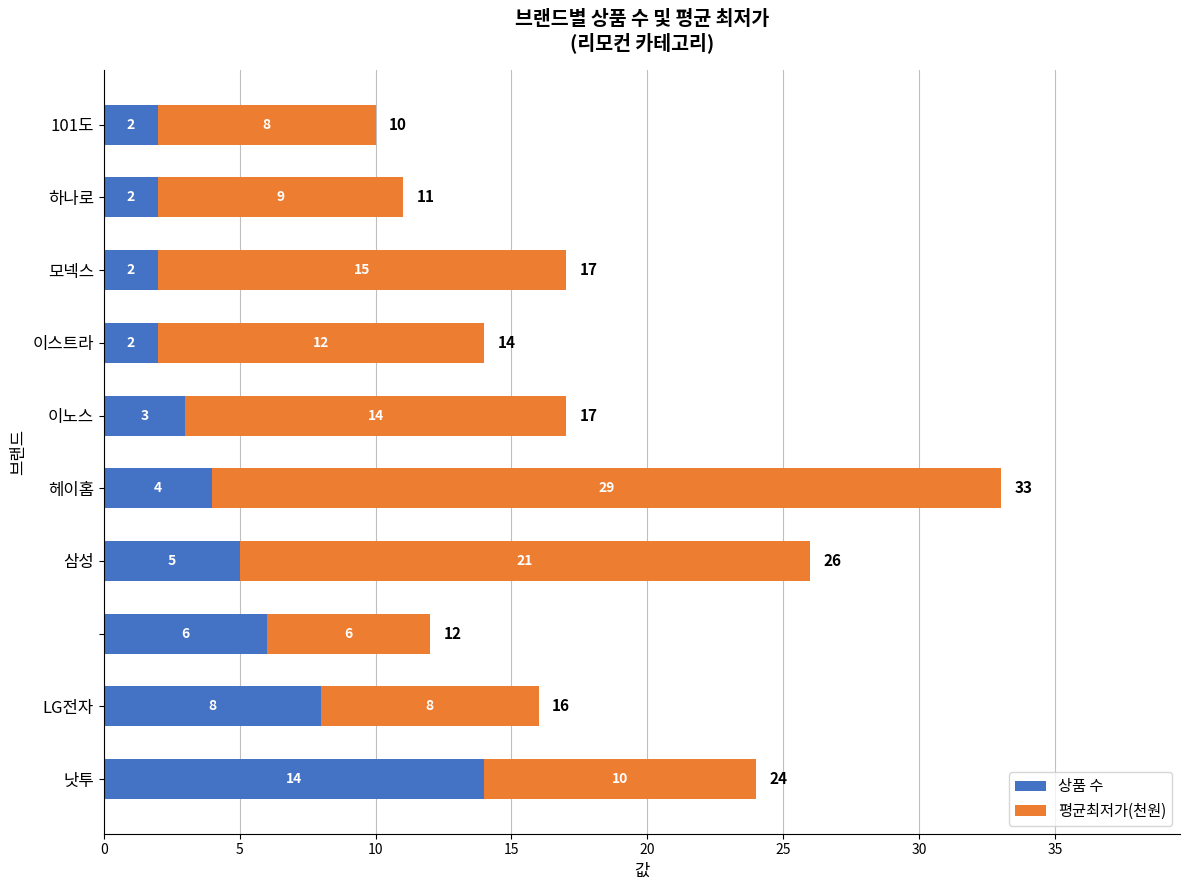

What is the highest value of the 상품 수 series?

14